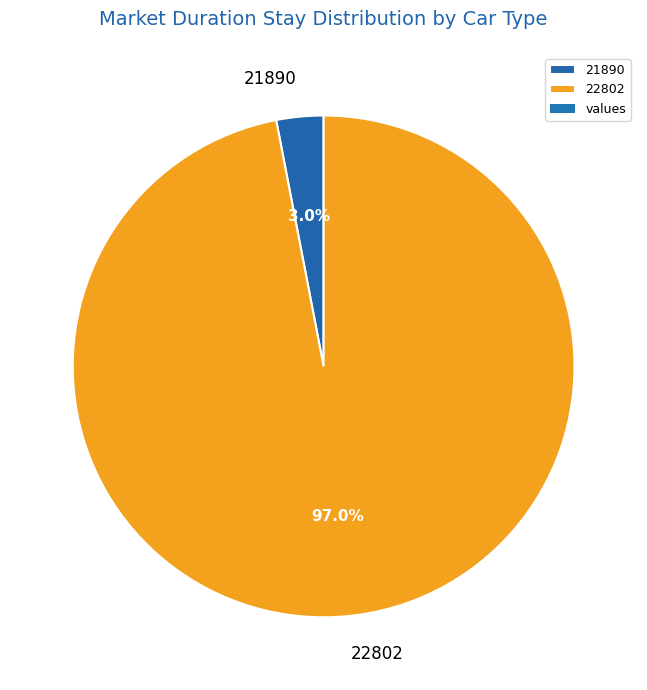

Between 21890 and 22802, which is larger?

22802